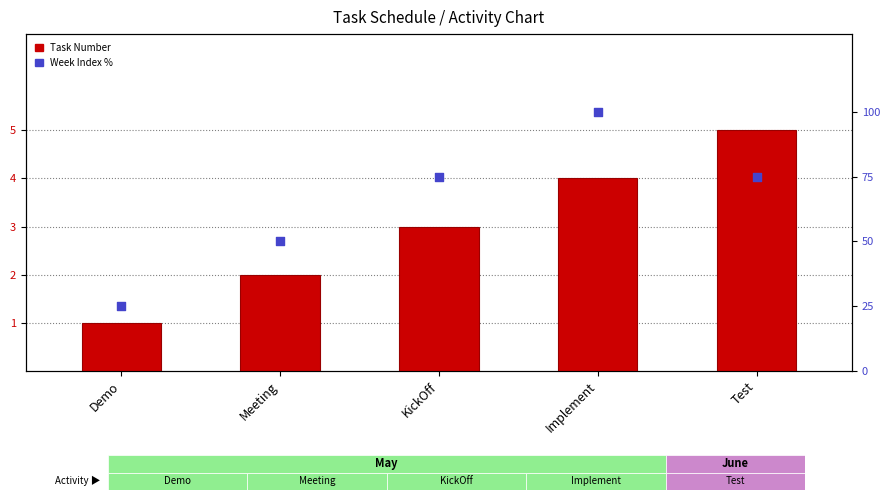

Is the value of Task Number at Demo greater than the value of Week Index % at Implement?

No